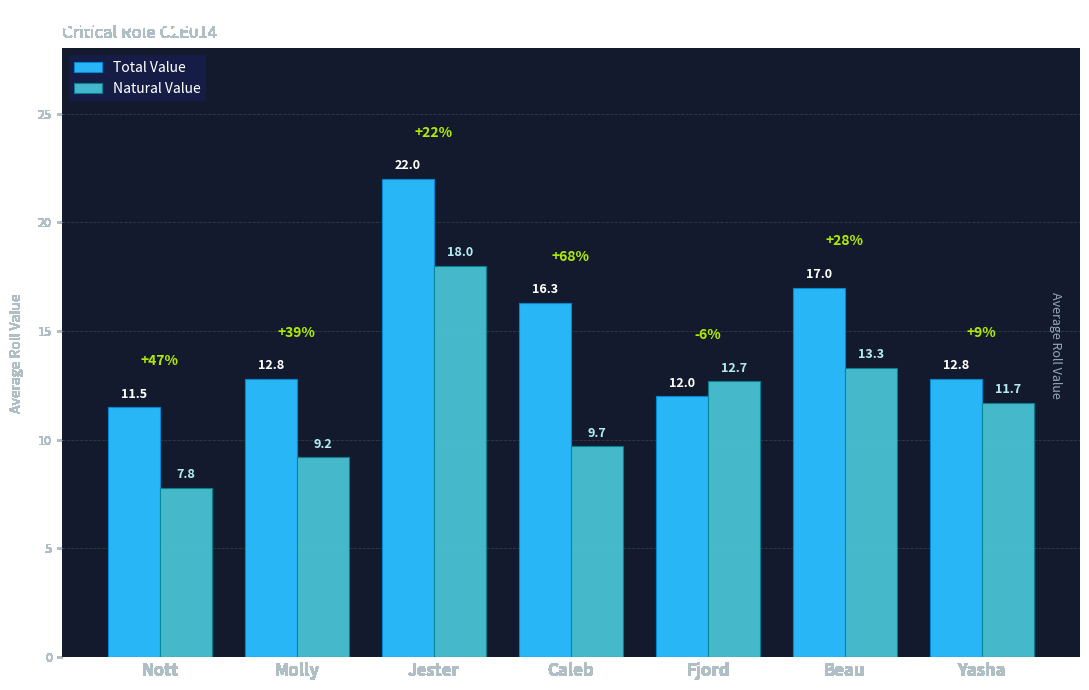

Rank the series by their average value, from lowest to highest.

Natural Value, Total Value